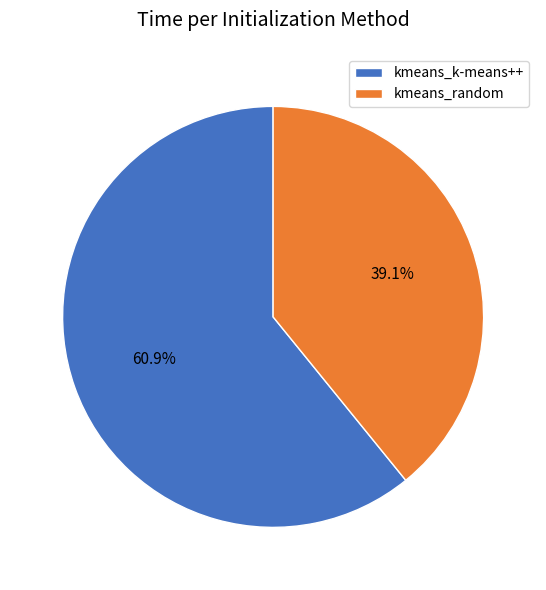

Between kmeans_random and kmeans_k-means++, which is larger?

kmeans_k-means++